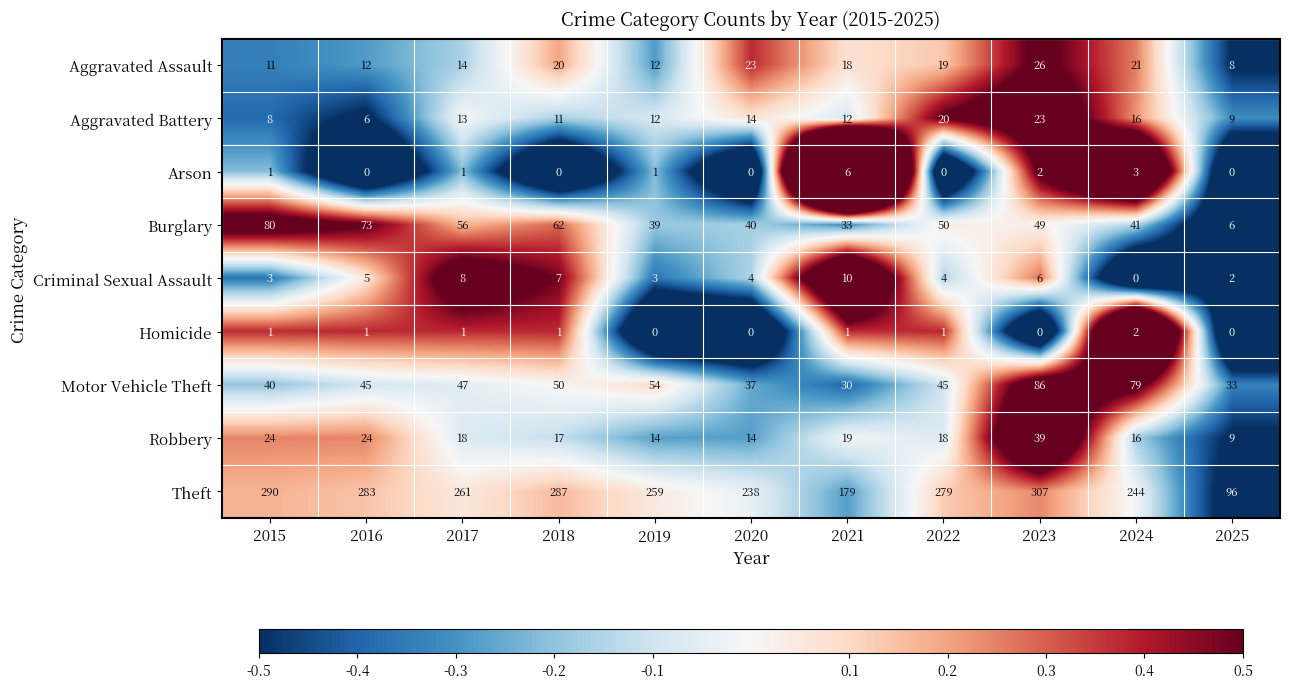

Which series has the largest total across all categories?

Theft